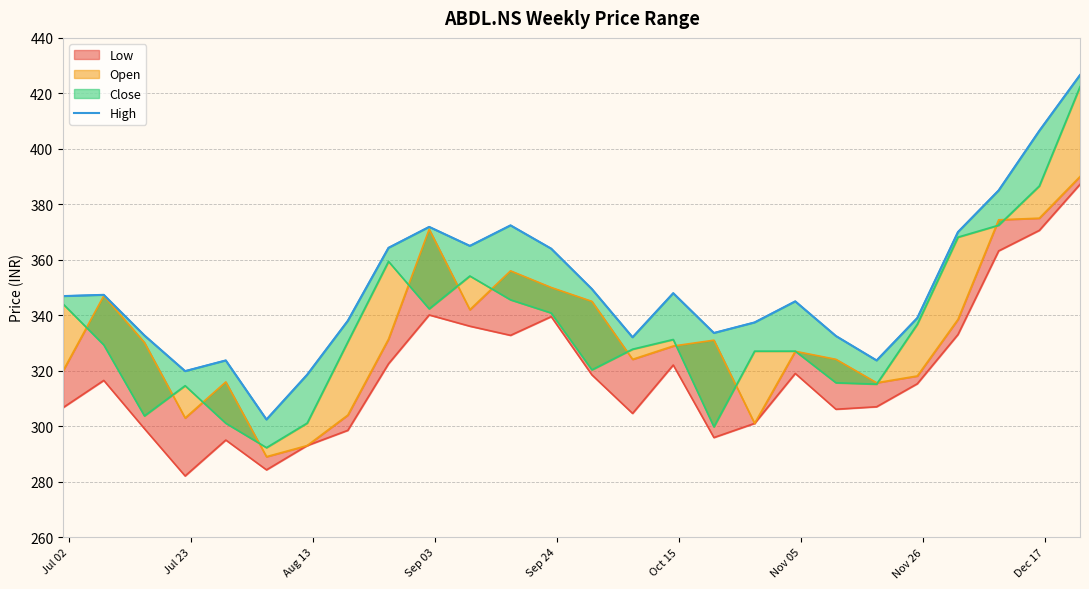

Count the number of categories in the chart.

26